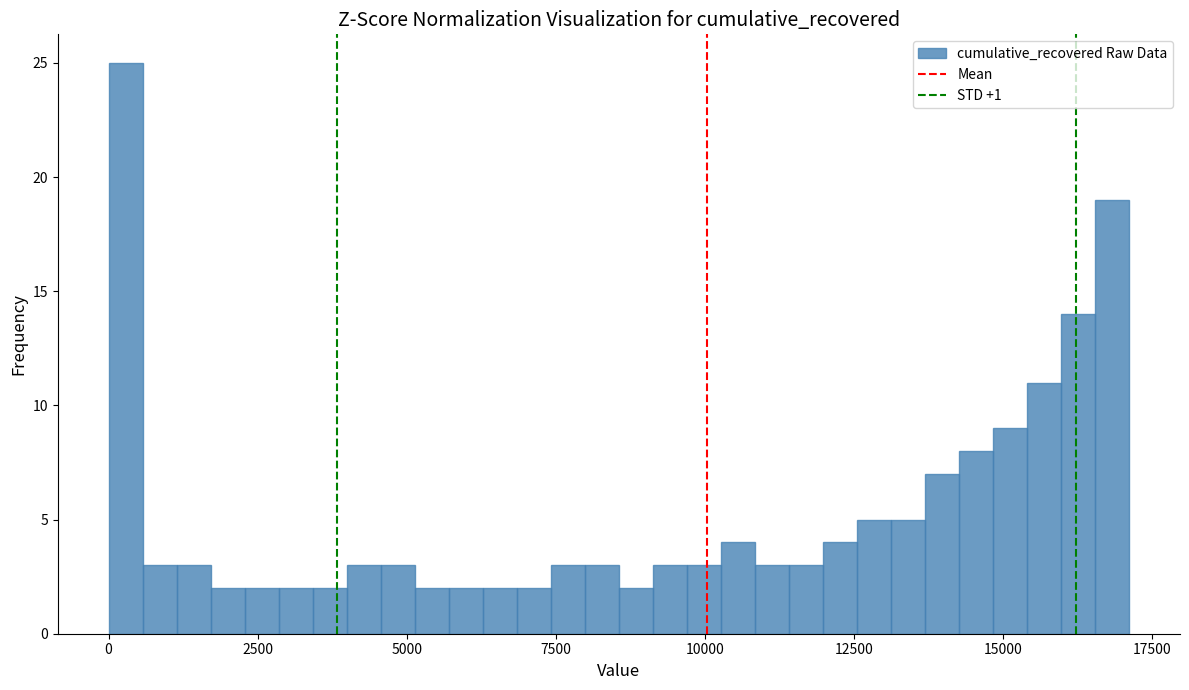

Read against the x-axis, roughly where is the centre of the tallest bar?

500